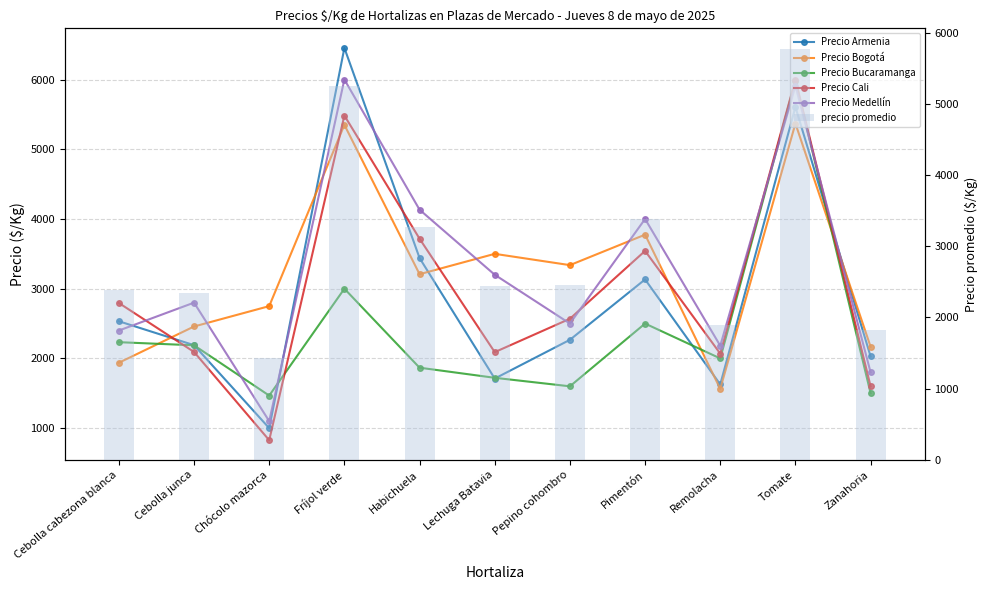

What is the minimum value shown in the chart?

827.0